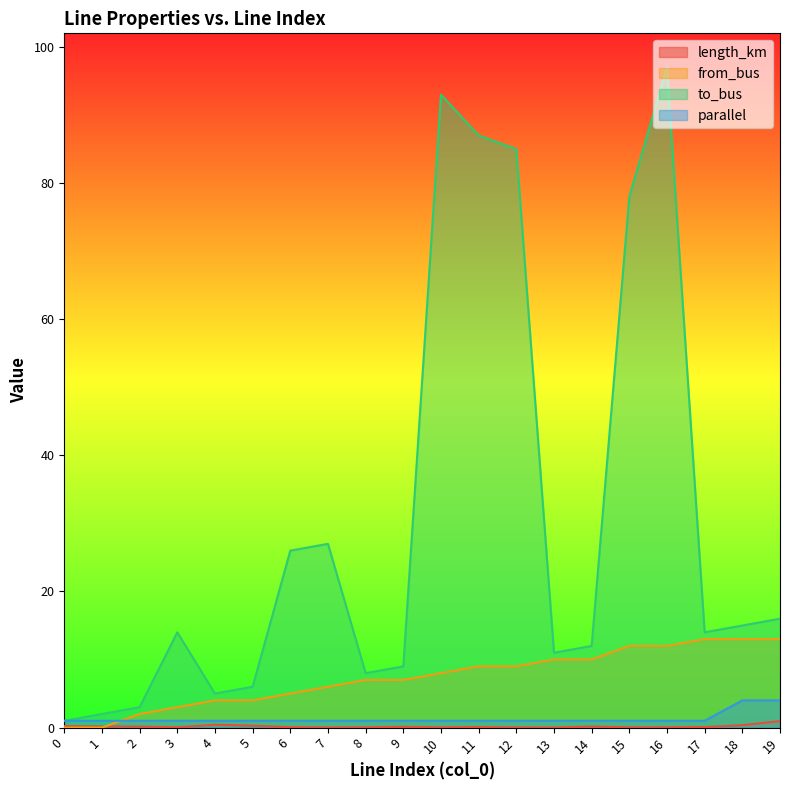

What is the sum of the length_km values at 2 and 18?

0.5